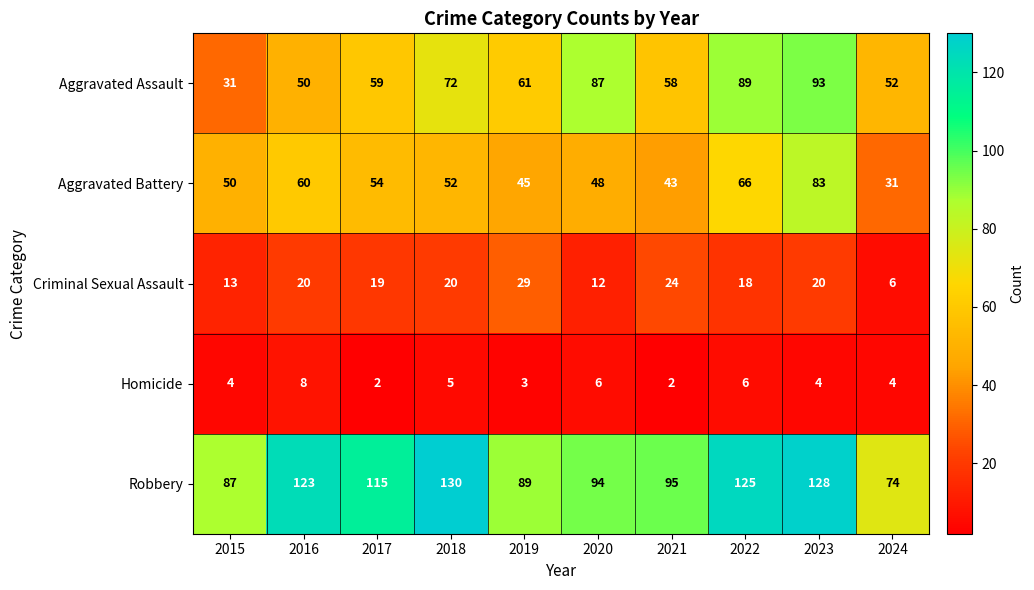

What is the difference between the second highest and second lowest values in the Robbery series?

41